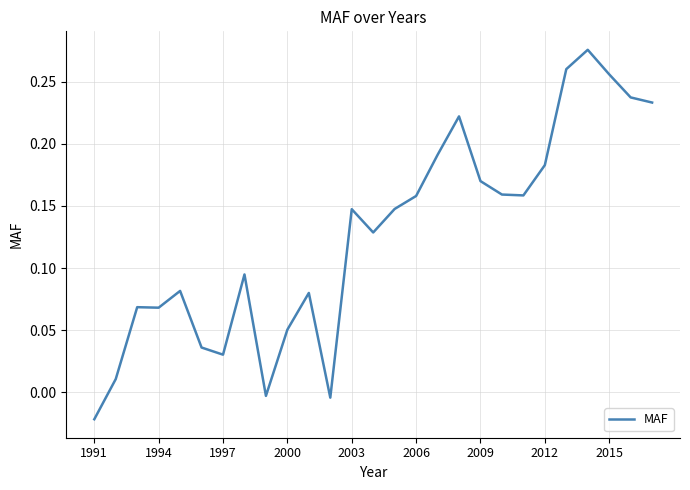

True or false: the data shows 0.0 at 2000.

False